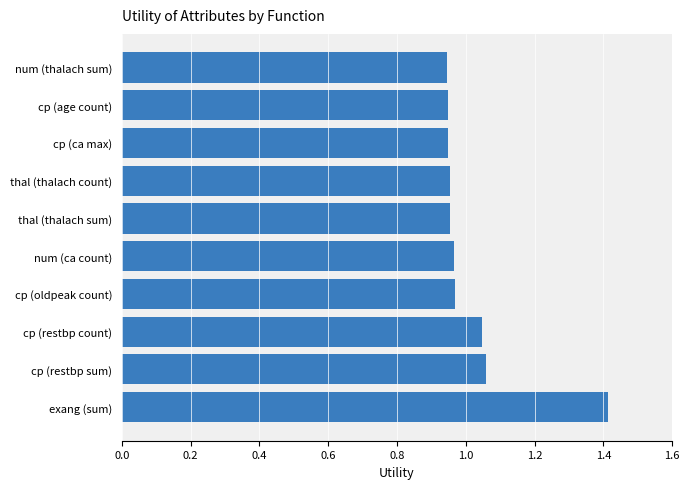

The chart shows a value of 1.5 at thal (thalach sum). True or false?

False